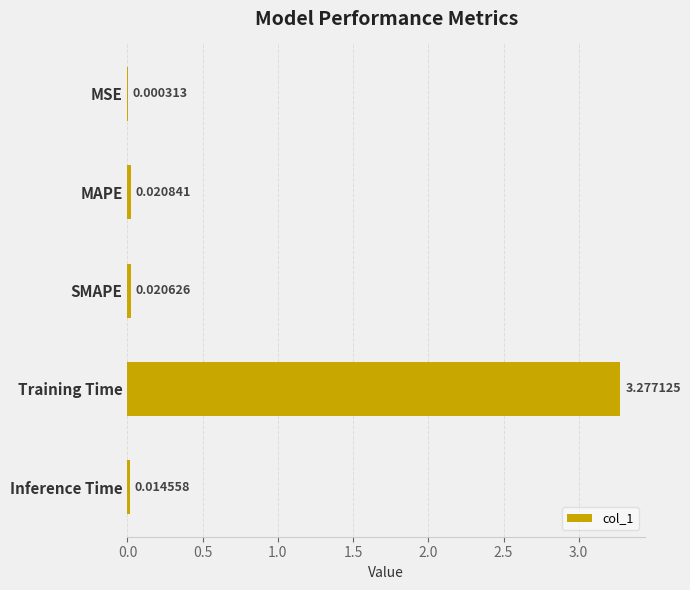

Does the chart contain stacked bars?

No